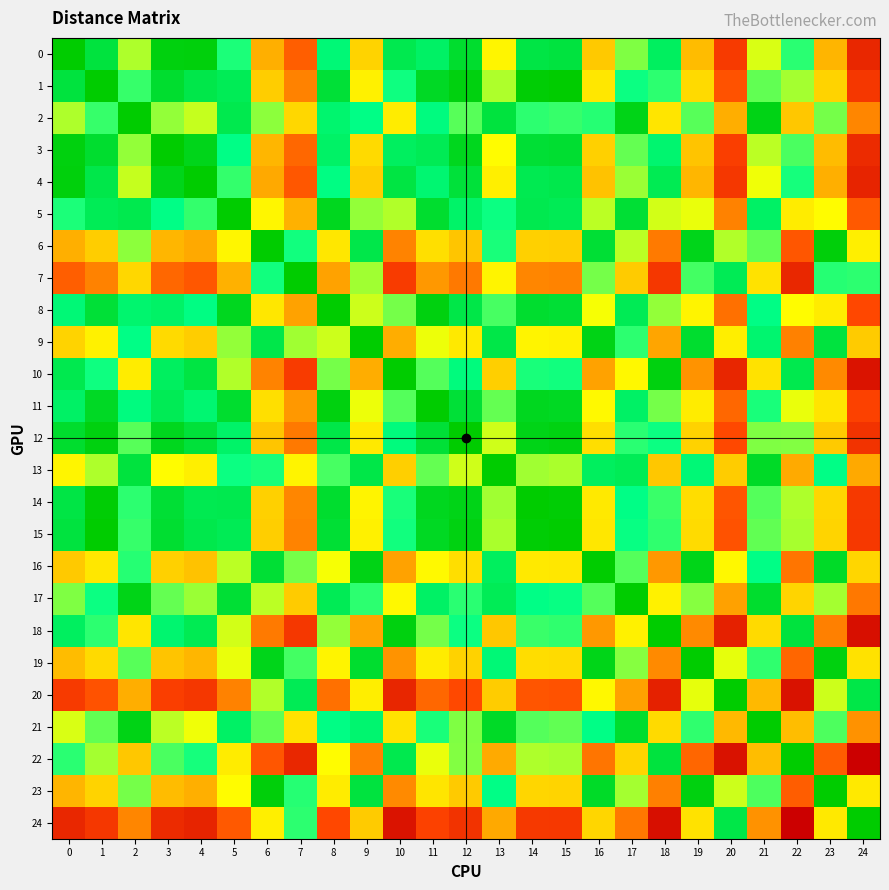

What is the total value across all series at 10?

65.1